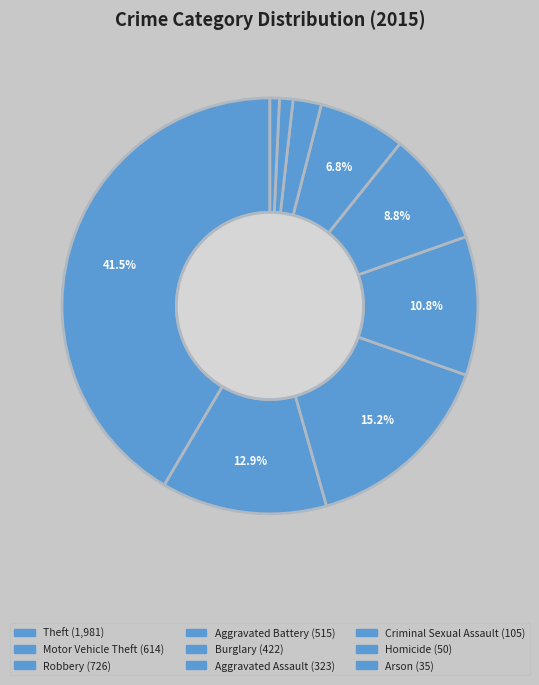

Does Aggravated Battery represent more than half of the total?

No